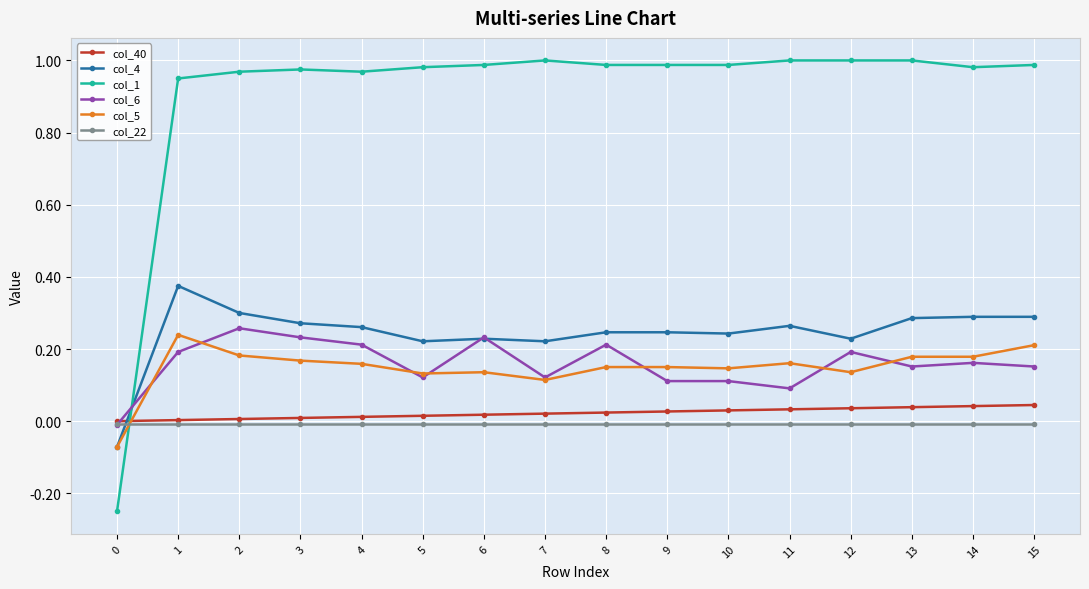

The col_5 series shows 0.2 at 14. True or false?

True